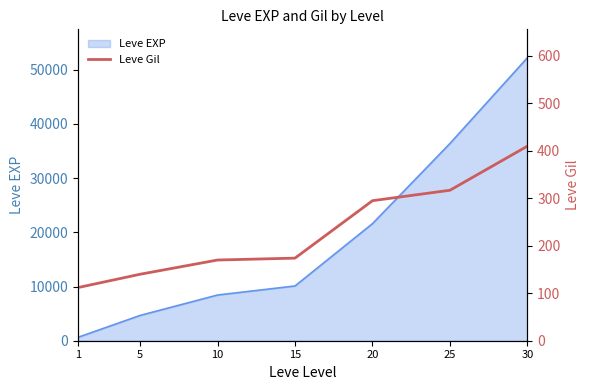

True or false: the data shows 410 at 30.

True